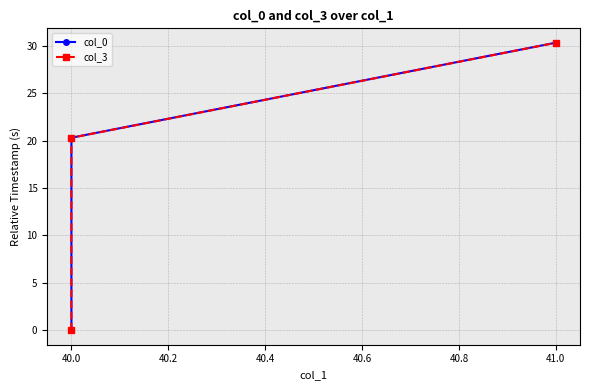

How many lines are shown in the chart?

2